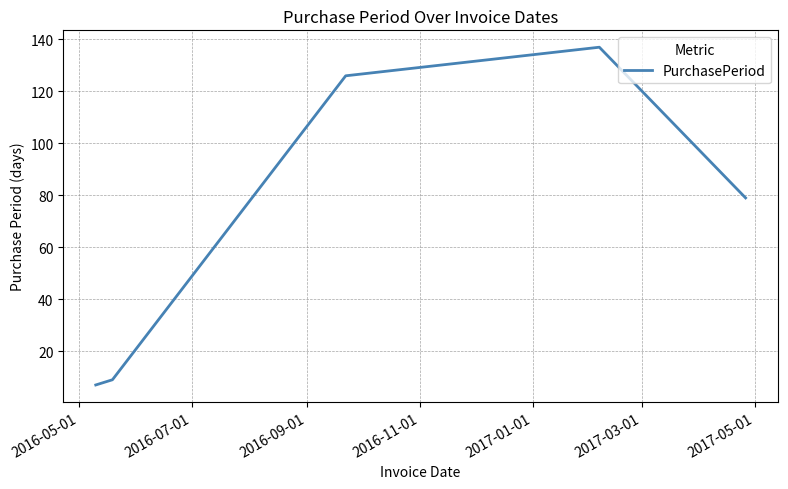

What is the smallest value displayed?

7